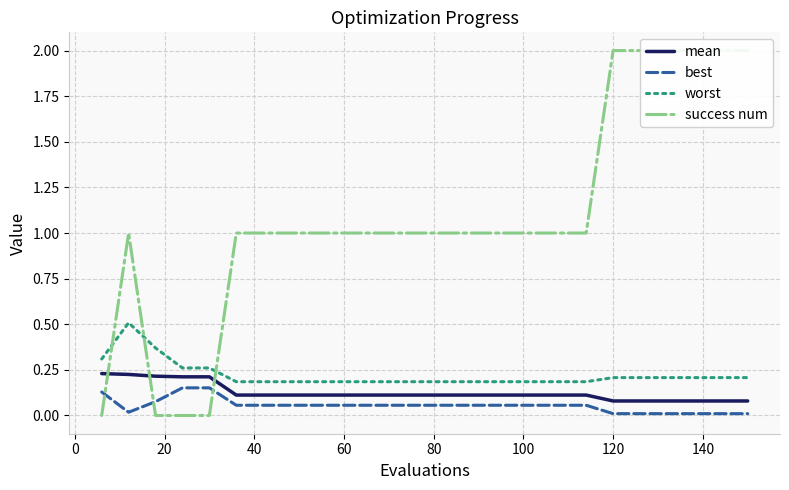

True or false: best and worst intersect in this chart.

False